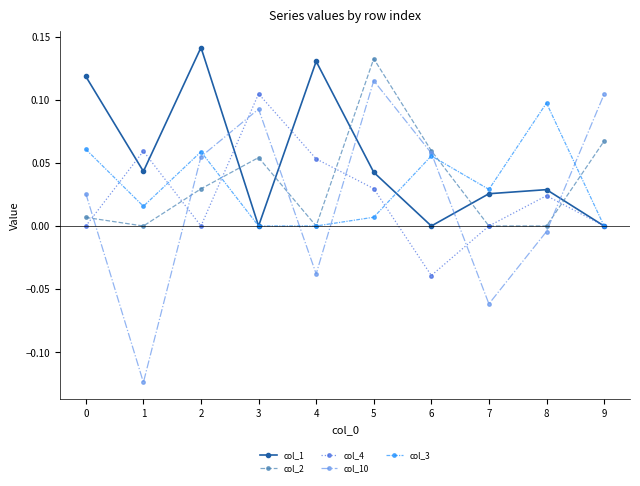

Between 0 and 2, which series saw the biggest shift?

col_10